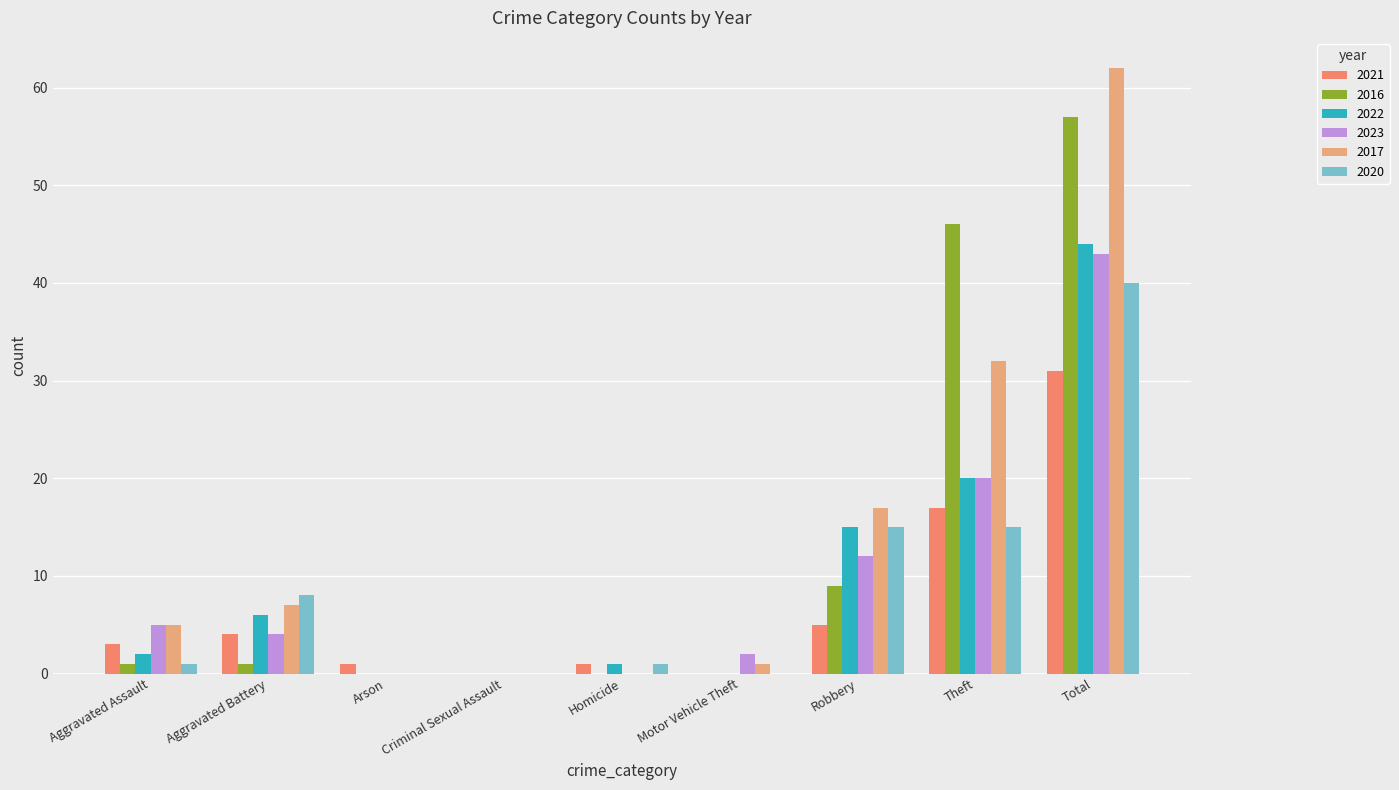

Which series has the largest total across all categories?

2017